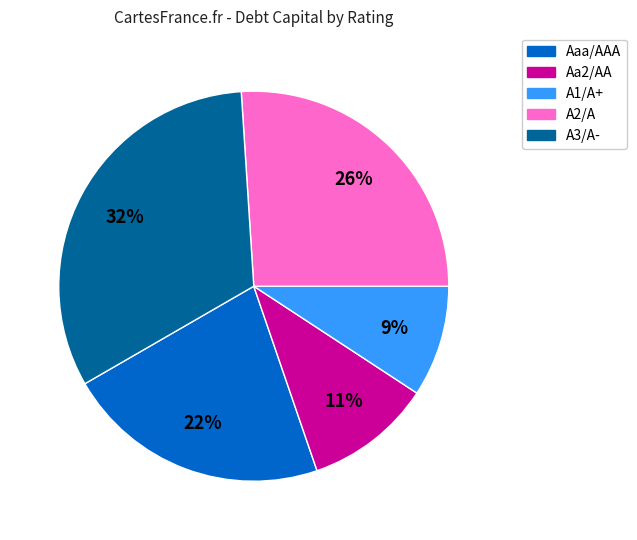

Rank the categories by value from lowest to highest.

A1/A+, Aa2/AA, Aaa/AAA, A2/A, A3/A-